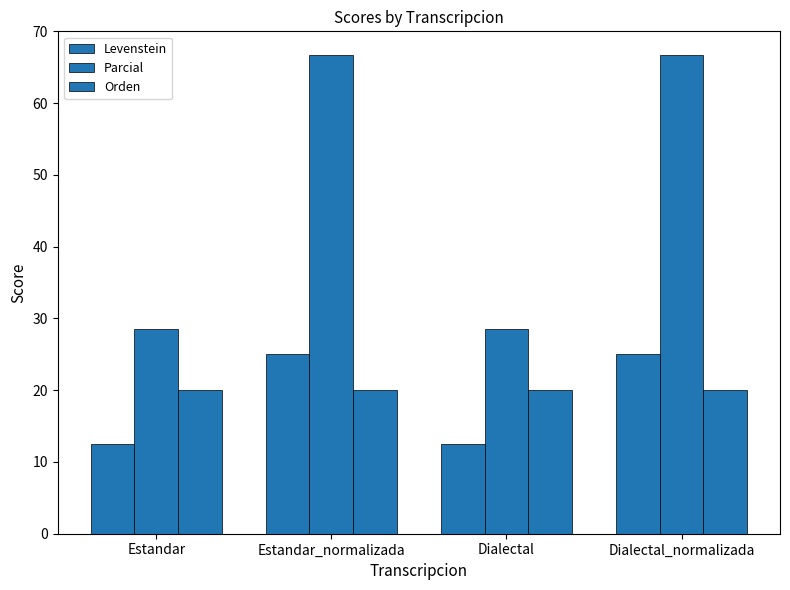

True or false: Parcial has a value of 28.6 at Estandar.

True